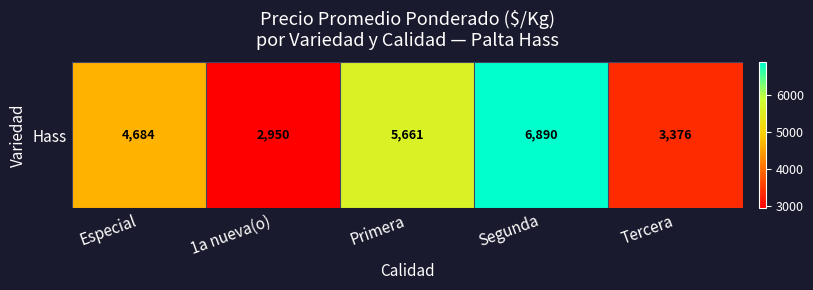

Rank the categories by value from lowest to highest.

1a nueva(o), Tercera, Especial, Primera, Segunda